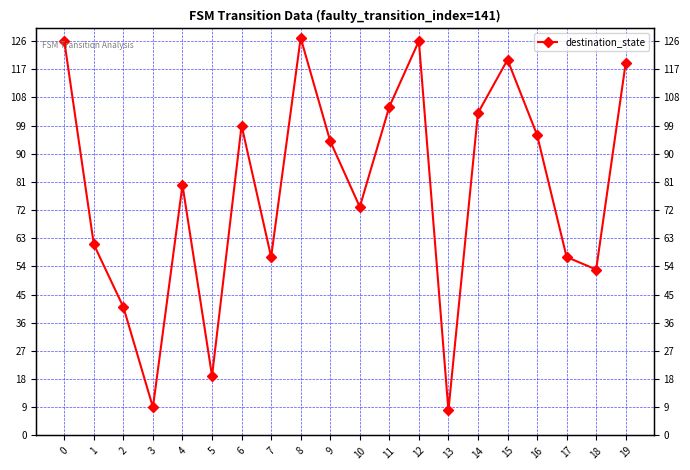

How many interior local valleys (lower than both neighbors) does the data have?

6